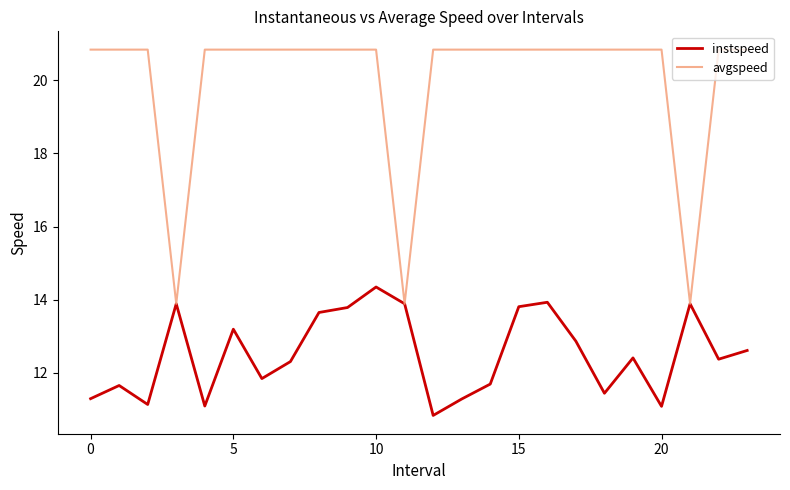

Reading left to right, extract all data points from this chart.

instspeed: 11.3	11.7	11.1	13.9	11.1	13.2	11.8	12.3	13.7	13.8	14.3	13.9	10.8	11.3	11.7	13.8	13.9	12.9	11.4	12.4	11.1	13.9	12.4	12.6
avgspeed: 20.8	20.8	20.8	13.9	20.8	20.8	20.8	20.8	20.8	20.8	20.8	13.9	20.8	20.8	20.8	20.8	20.8	20.8	20.8	20.8	20.8	13.9	20.8	20.8